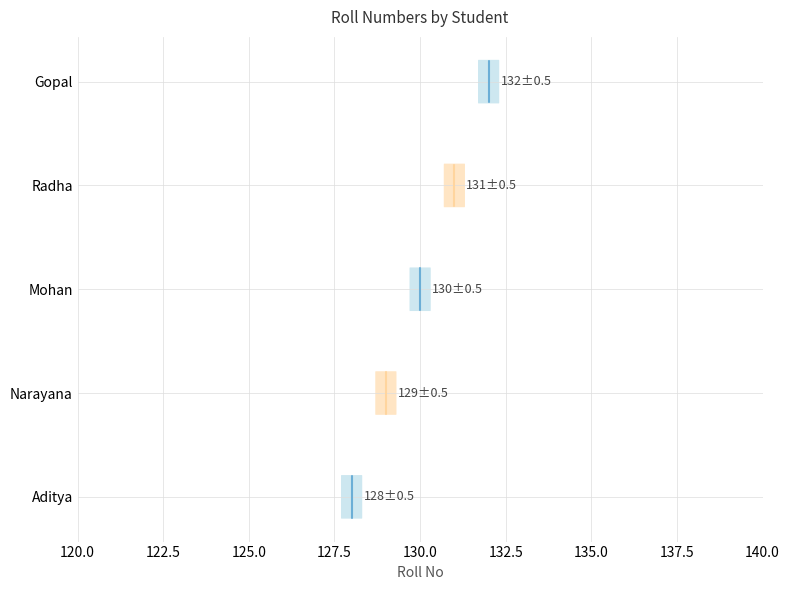

Reading right to left, transcribe all the data shown in this chart.

132	131	130	129	128